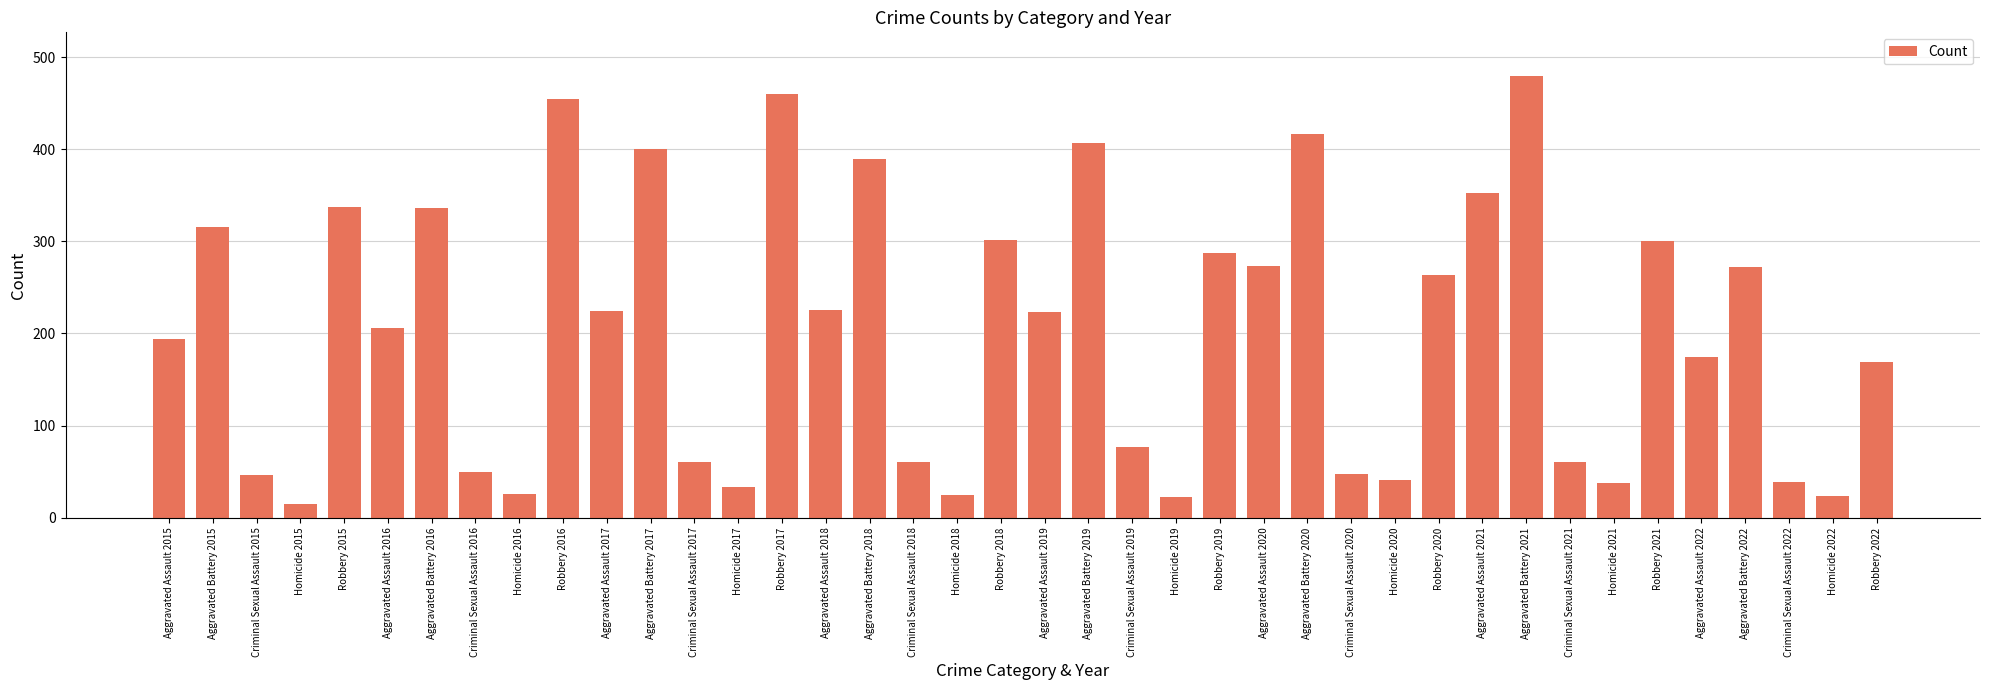

What is the label of the 13th bar from the right?

Criminal Sexual Assault 2020